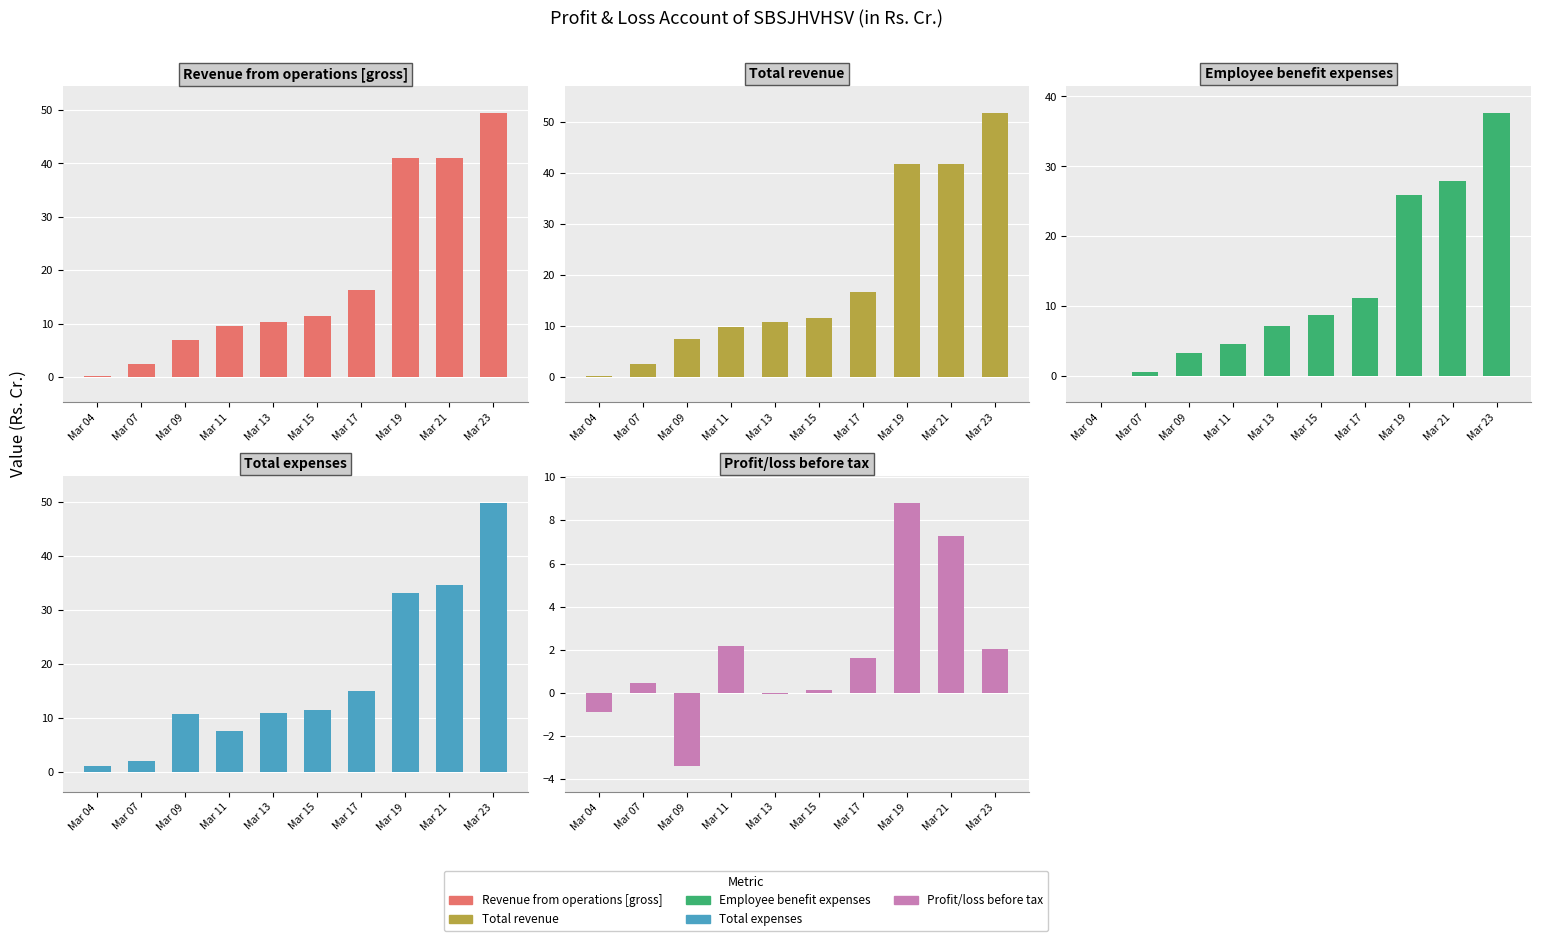

How many values in the Total expenses series are below 11?

5